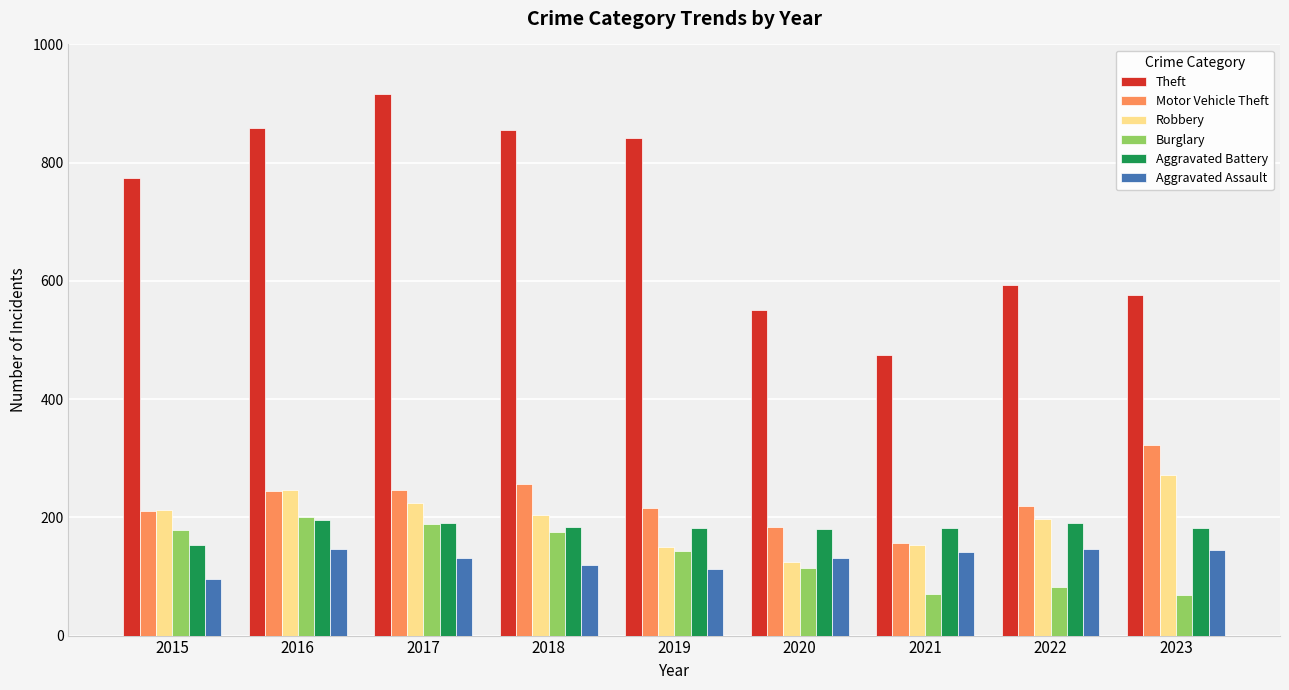

Which label corresponds to the largest value in the chart?

2017